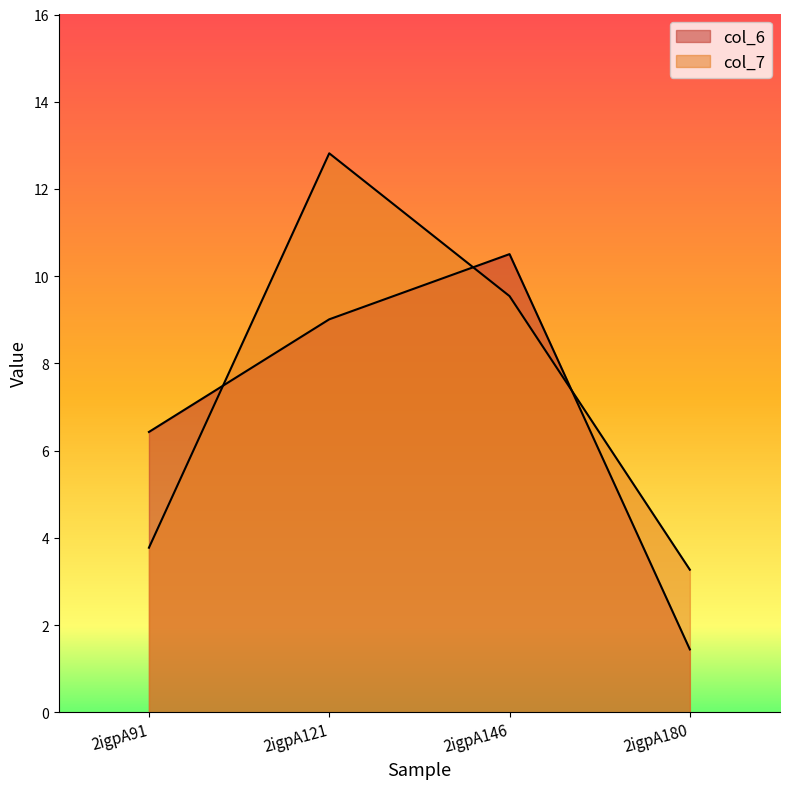

What is the difference between the col_6 values at 2igpA121 and 2igpA180?

7.6